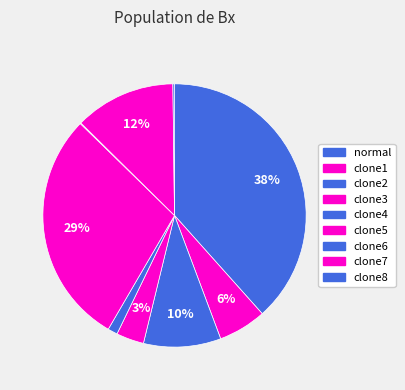

How many segments does this pie chart have?

9